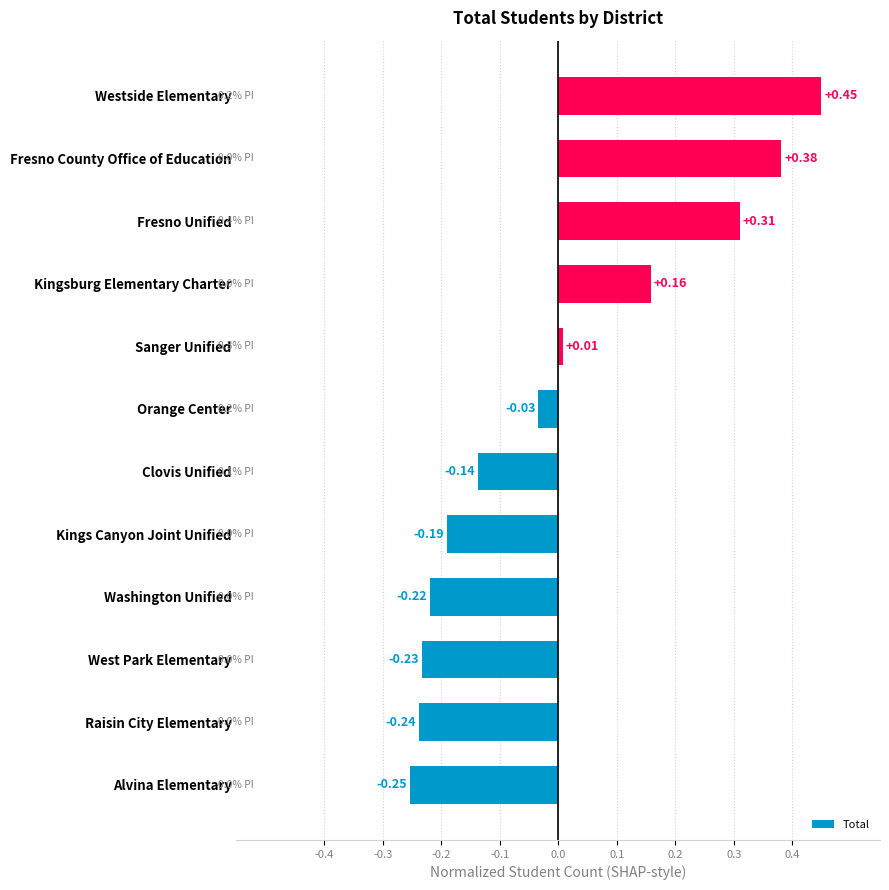

Rank the categories by value from highest to lowest.

Westside Elementary, Fresno County Office of Education, Fresno Unified, Kingsburg Elementary Charter, Sanger Unified, Orange Center, Clovis Unified, Kings Canyon Joint Unified, Washington Unified, West Park Elementary, Raisin City Elementary, Alvina Elementary